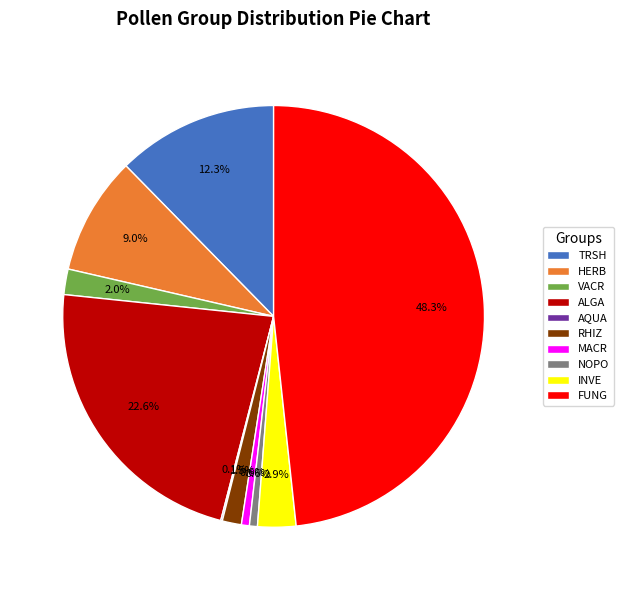

To the nearest percent, what is the difference between the largest and smallest slice percentages?

48%